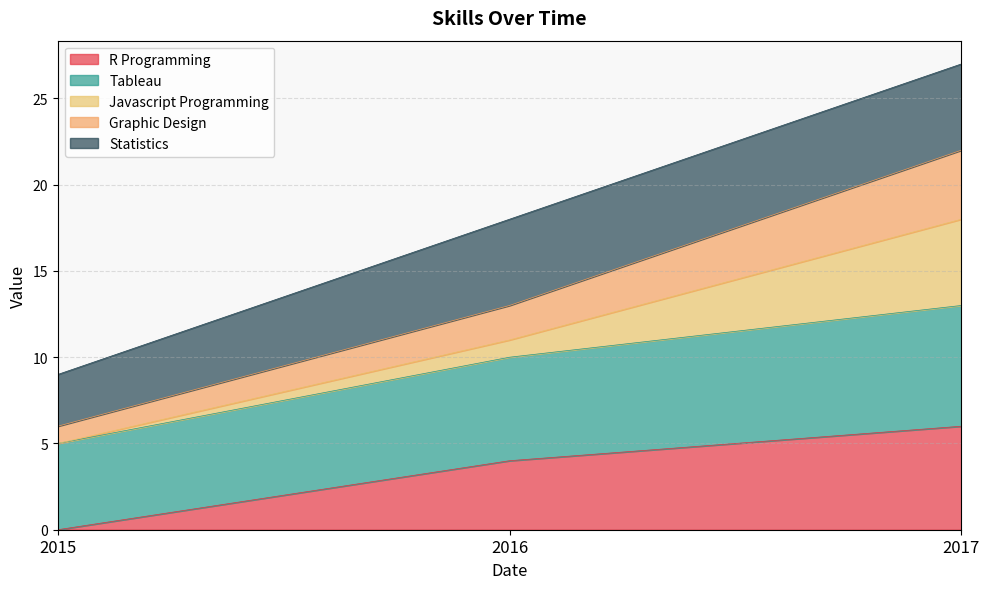

Does the chart have visible grid lines?

Yes